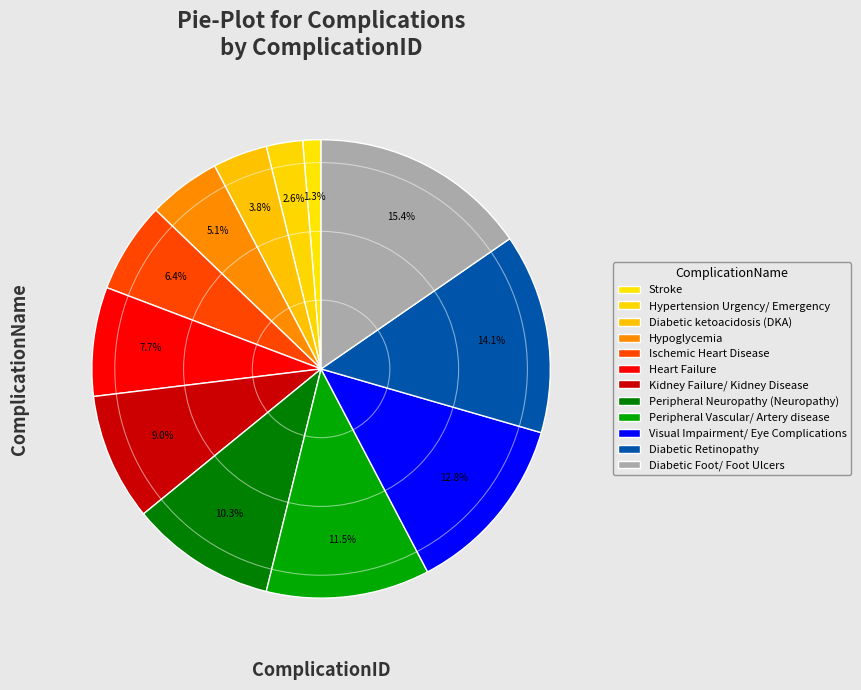

To the nearest percent, what is the average slice percentage?

8%